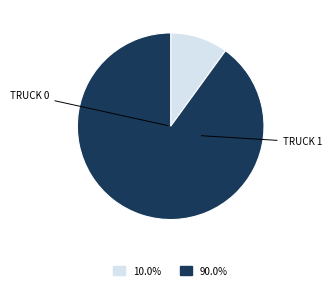

Is there a majority slice in this chart?

Yes